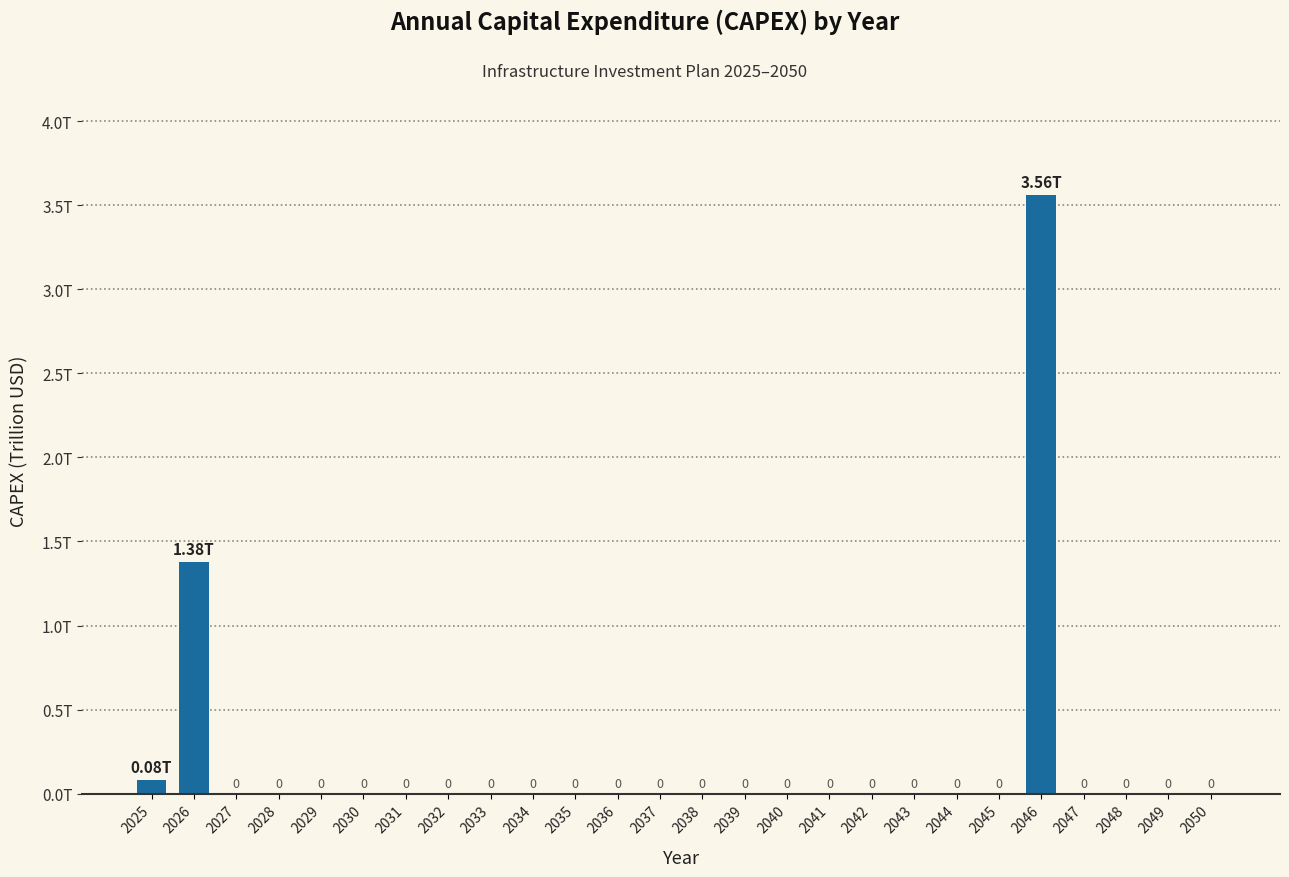

Are the bars horizontal?

No